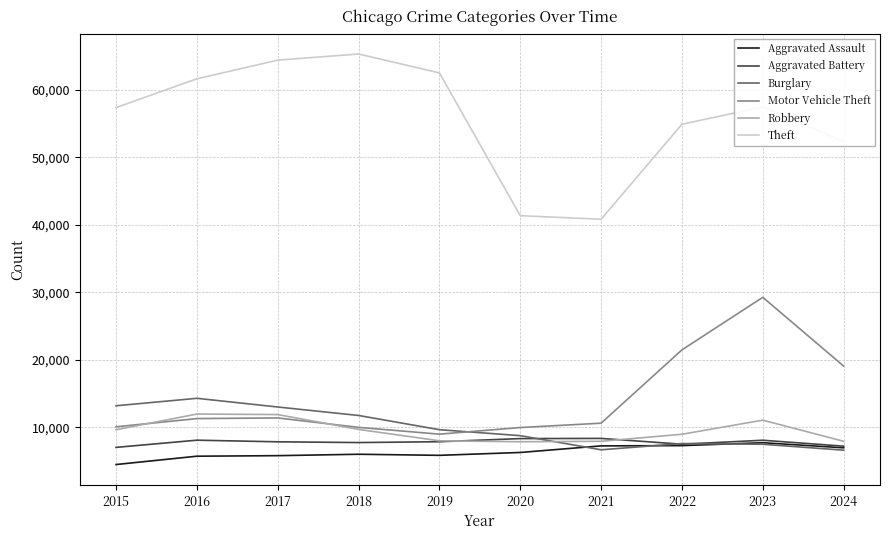

Rank the series at 2016 from lowest to highest value.

Aggravated Assault, Aggravated Battery, Motor Vehicle Theft, Robbery, Burglary, Theft